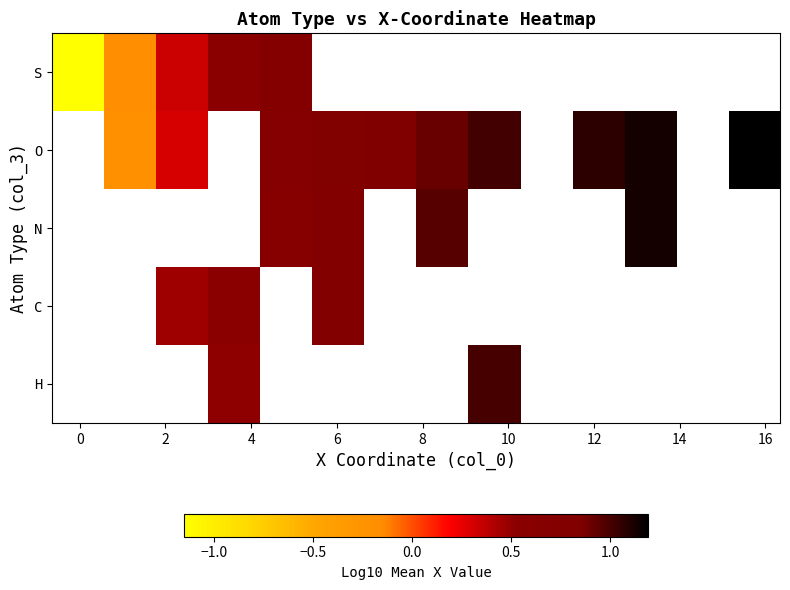

How many values in O are below zero?

1